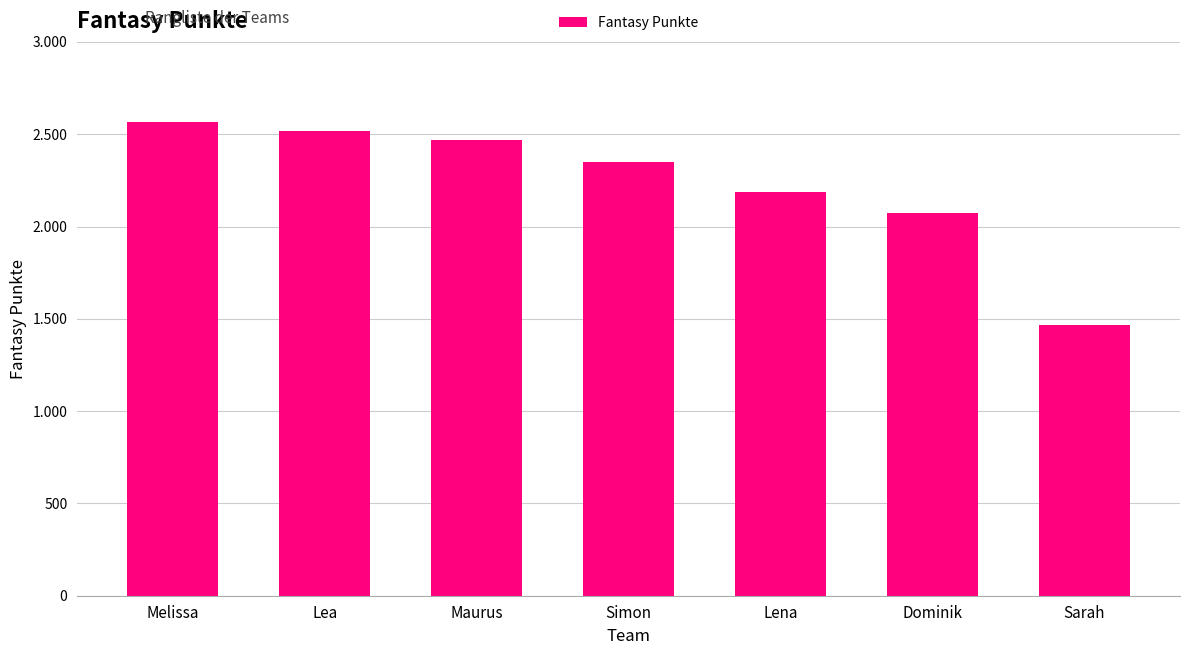

What is the label of the 4th bar from the right?

Simon